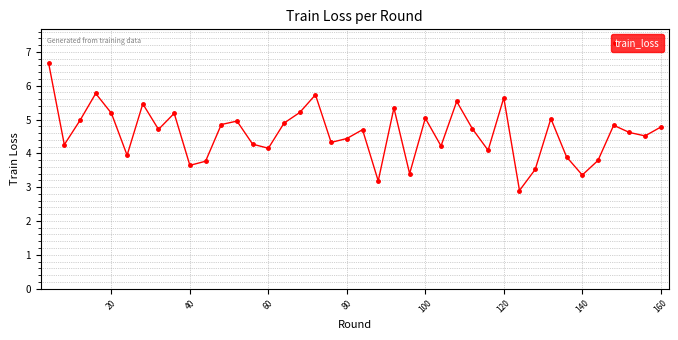

How many points are higher than both their immediate neighbors (excluding endpoints)?

12